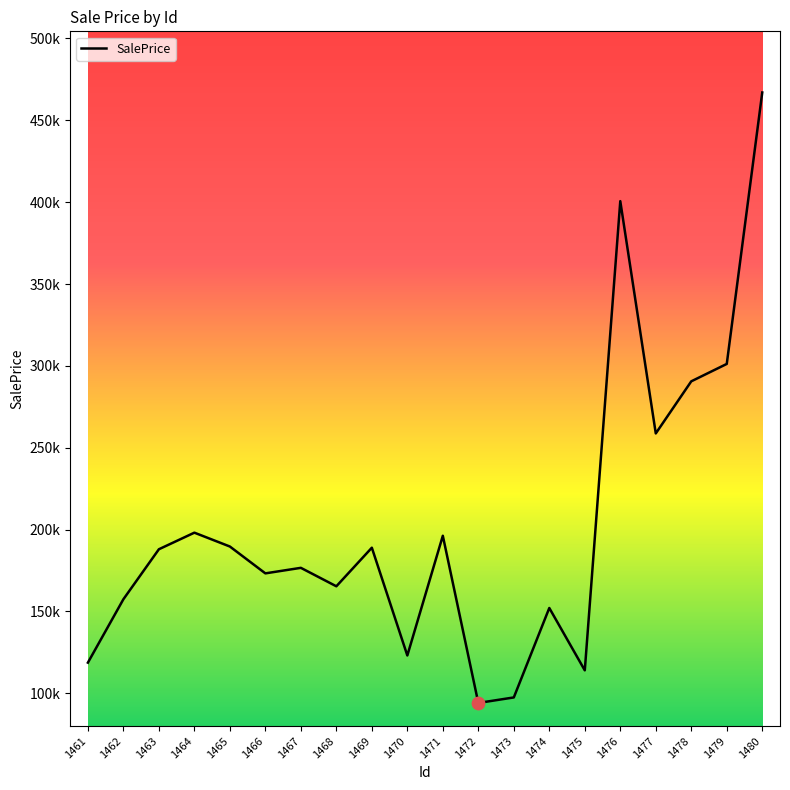

What is the ratio of the value at 1462 to the value at 1466?

0.9